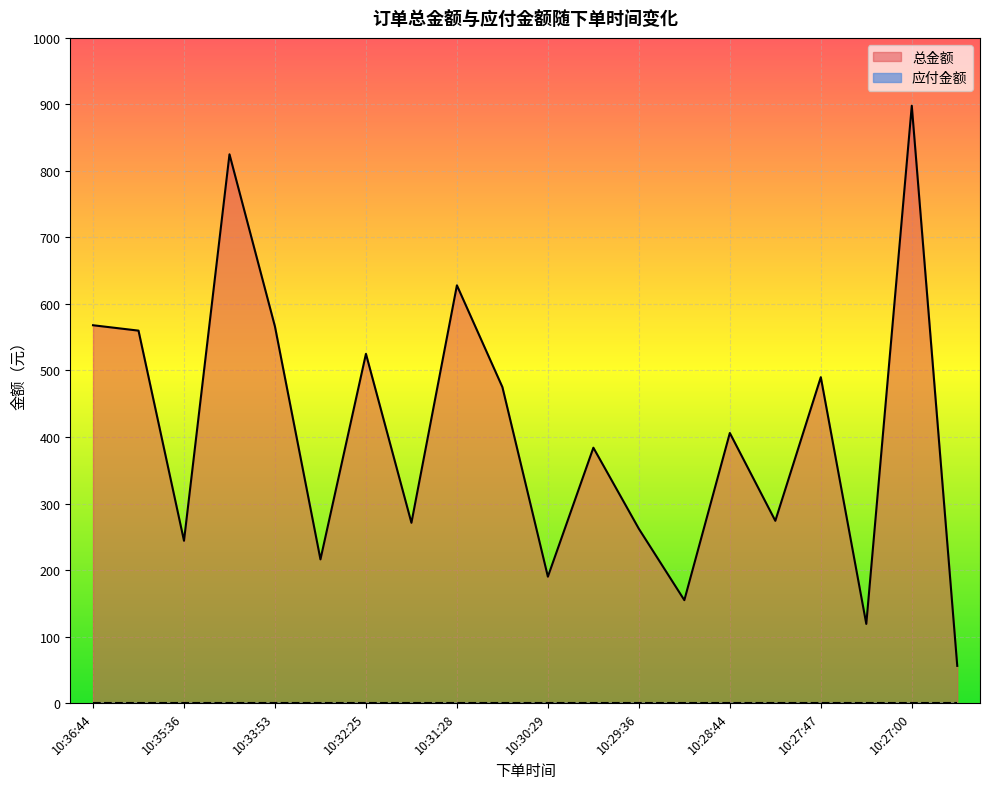

Which series has the largest total across all categories?

总金额